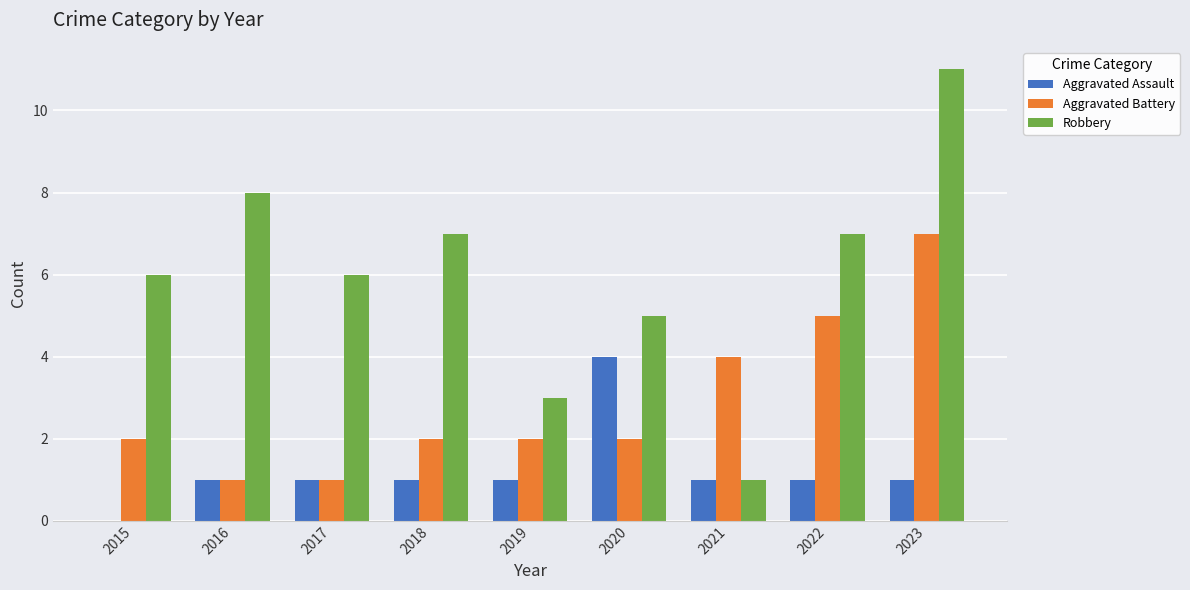

Which series has the widest spread of values?

Robbery